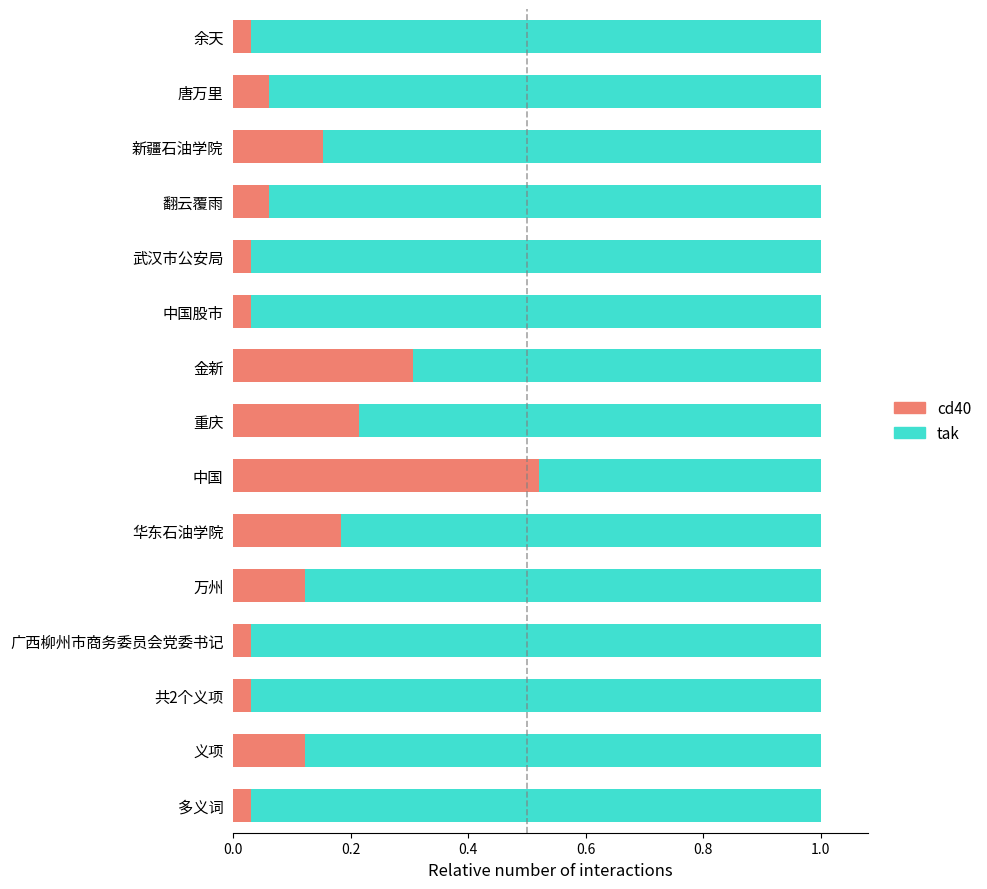

What is the sum of all cd40 values?

1.9